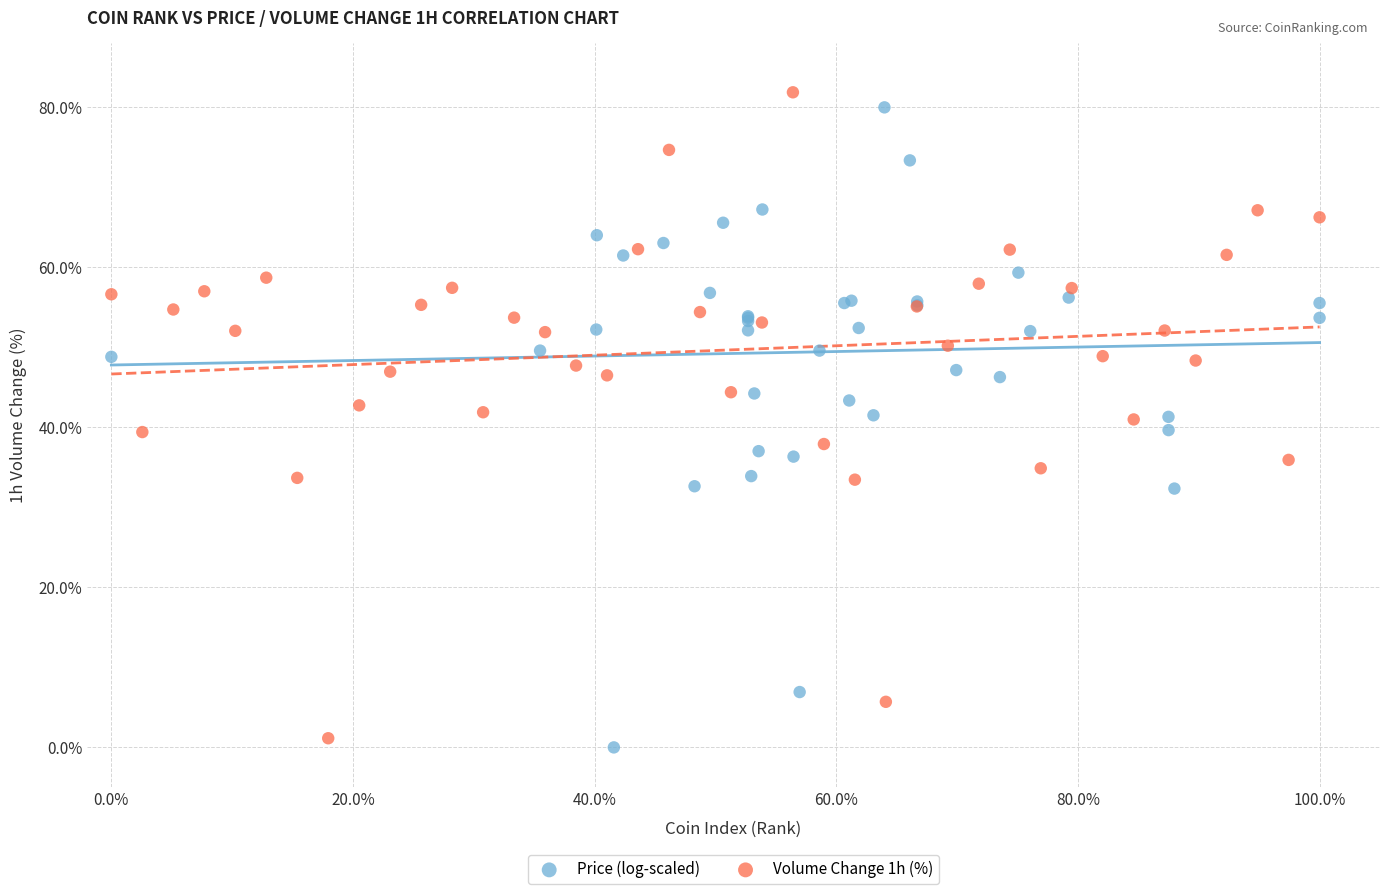

Which series has the largest Y range (max minus min)?

Volume Change 1h (%)